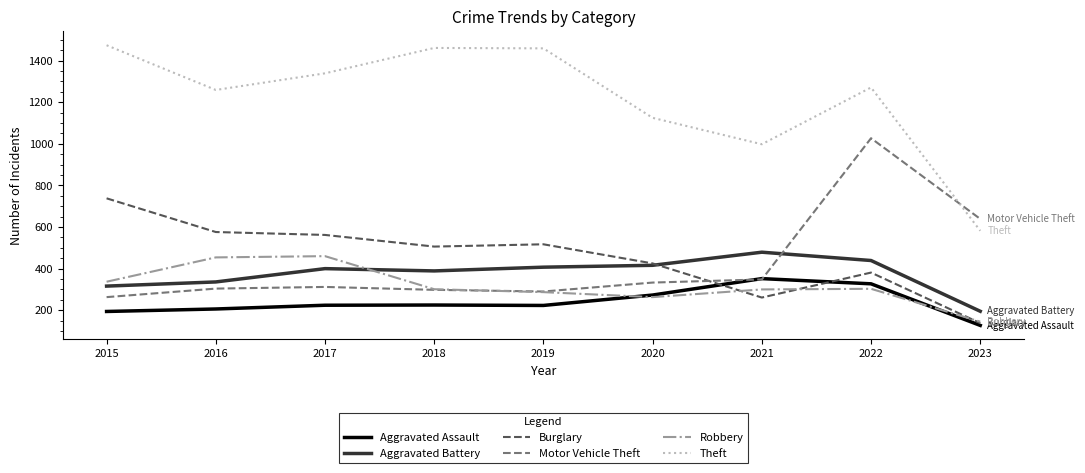

Rank the series by their maximum value, from highest to lowest.

Theft, Motor Vehicle Theft, Burglary, Aggravated Battery, Robbery, Aggravated Assault